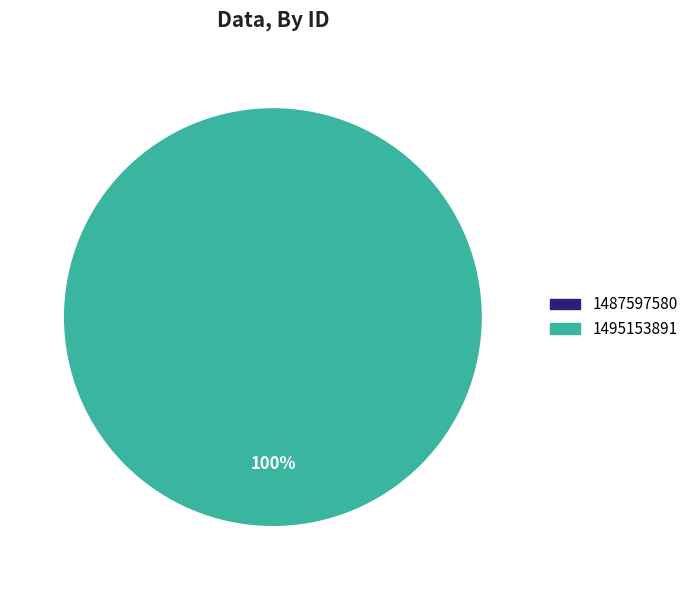

To the nearest percent, what is the difference between the largest and smallest slice percentages?

100%